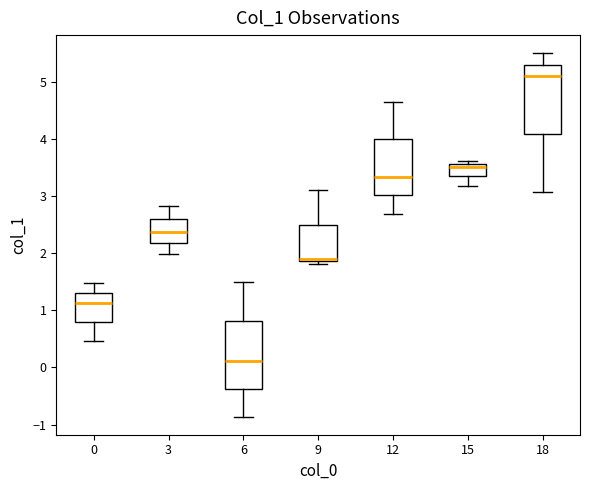

Reading left to right, transcribe this box plot: for each box, give where its median line is, the range the box spans, and where its two whiskers end, as read against the y-axis. The values are not printed on the chart, so give them approximately, as read against the axis.

0: median 1.1, box 0.8 to 1.3, whiskers 0.5 to 1.5
3: median 2.4, box 2.2 to 2.6, whiskers 2.0 to 2.8
6: median 0.1, box -0.4 to 0.8, whiskers -0.9 to 1.5
9: median 1.9 (just above the box's lower edge), box 1.9 to 2.5, whiskers 1.8 to 3.1
12: median 3.3, box 3.0 to 4.0, whiskers 2.7 to 4.7
15: median 3.5, box 3.3 to 3.6, whiskers 3.2 to 3.6 (just above the box's upper edge)
18: median 5.1, box 4.1 to 5.3, whiskers 3.1 to 5.5